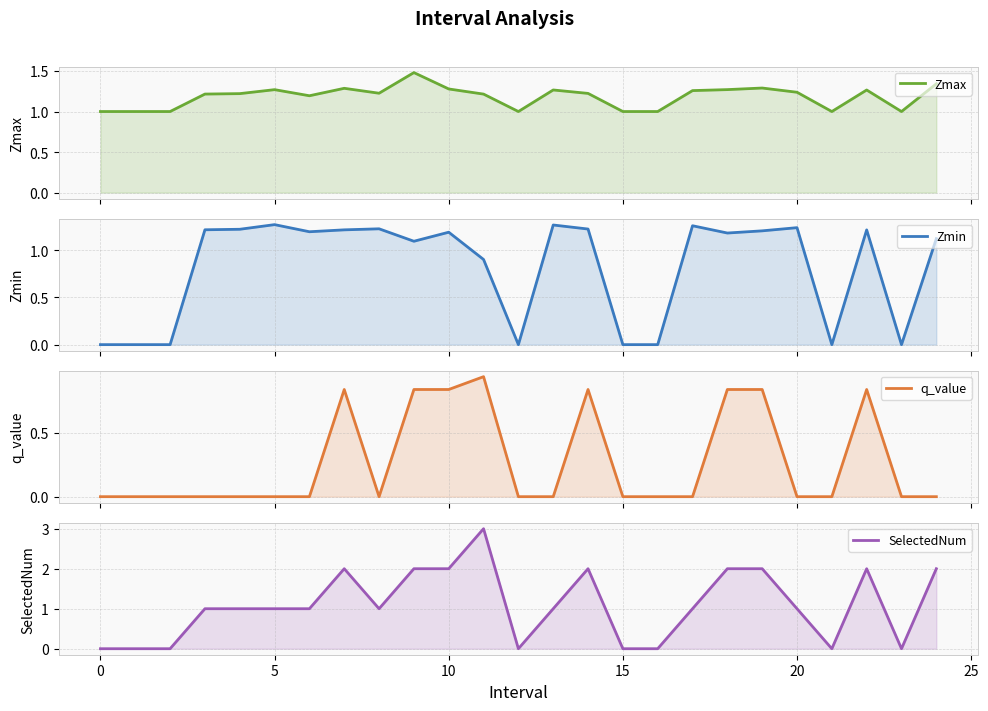

What is the label of the 17th point from the left?

16